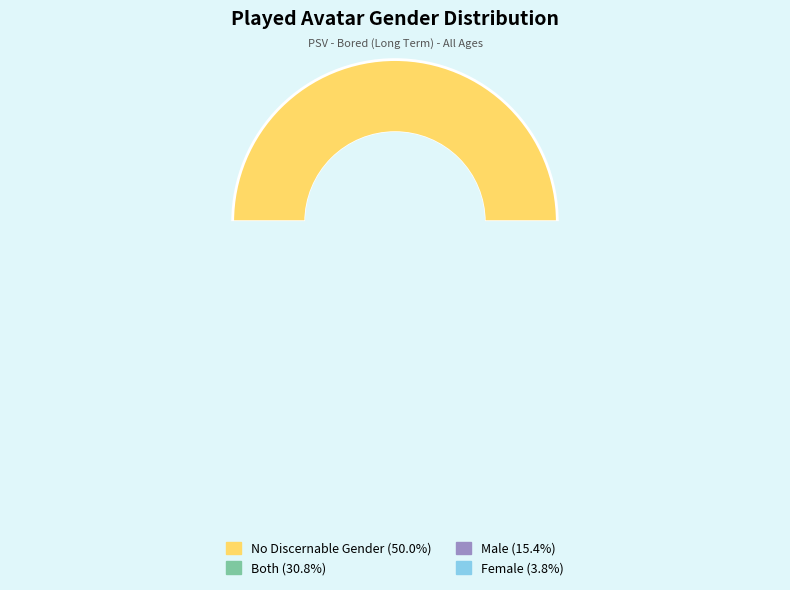

Count the number of slices in the pie.

4